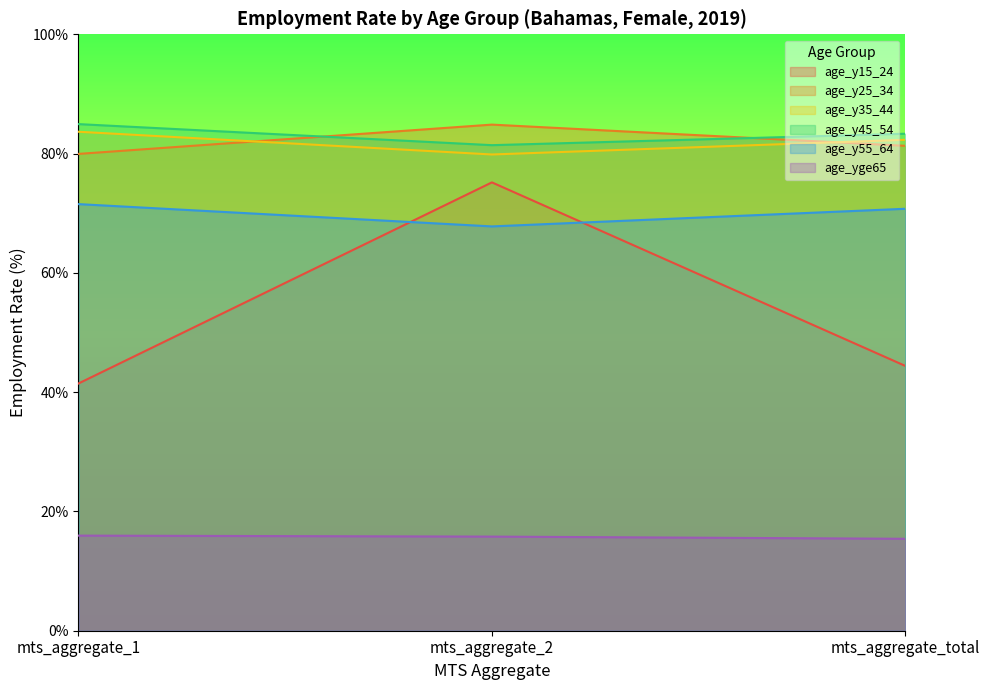

Which category has the highest value across all series?

mts_aggregate_1